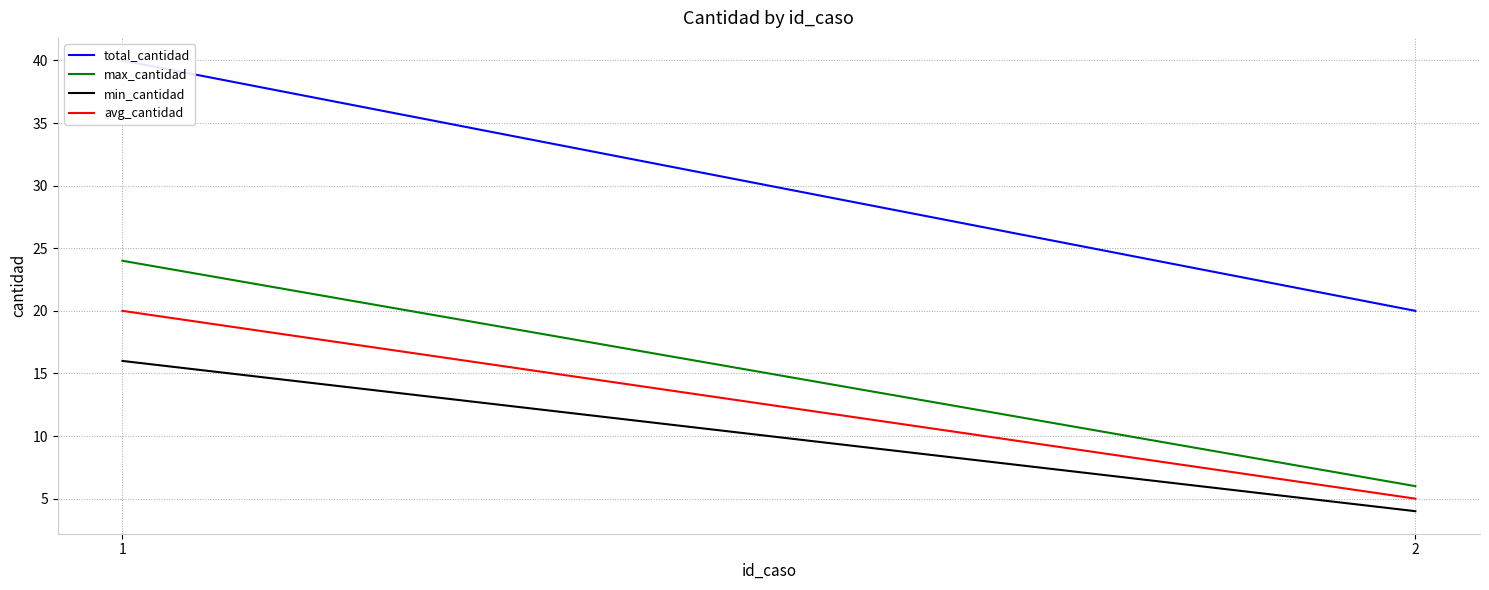

What is the value of the max_cantidad point at the 1st from the left?

24